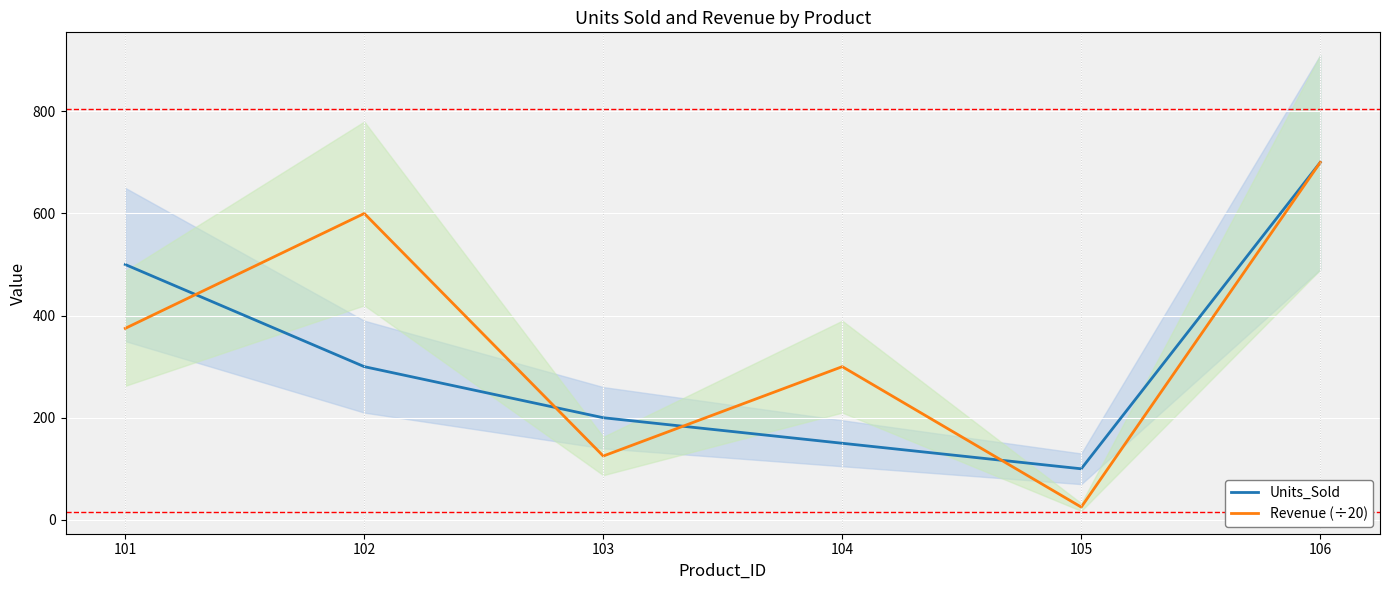

At 101, list the series in order from smallest to largest.

Revenue (÷20), Units_Sold